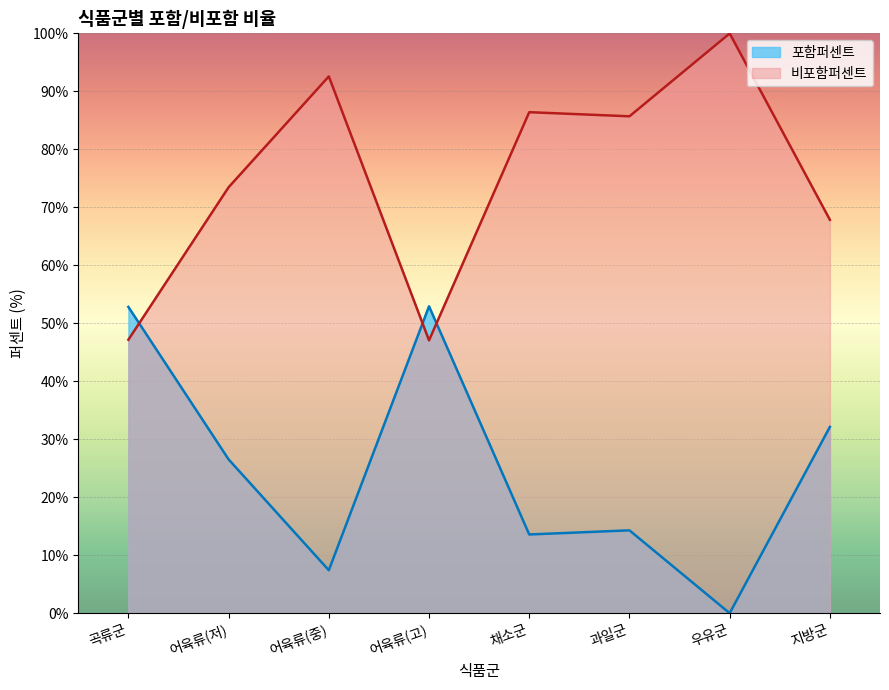

Which series has the largest total across all categories?

비포함퍼센트